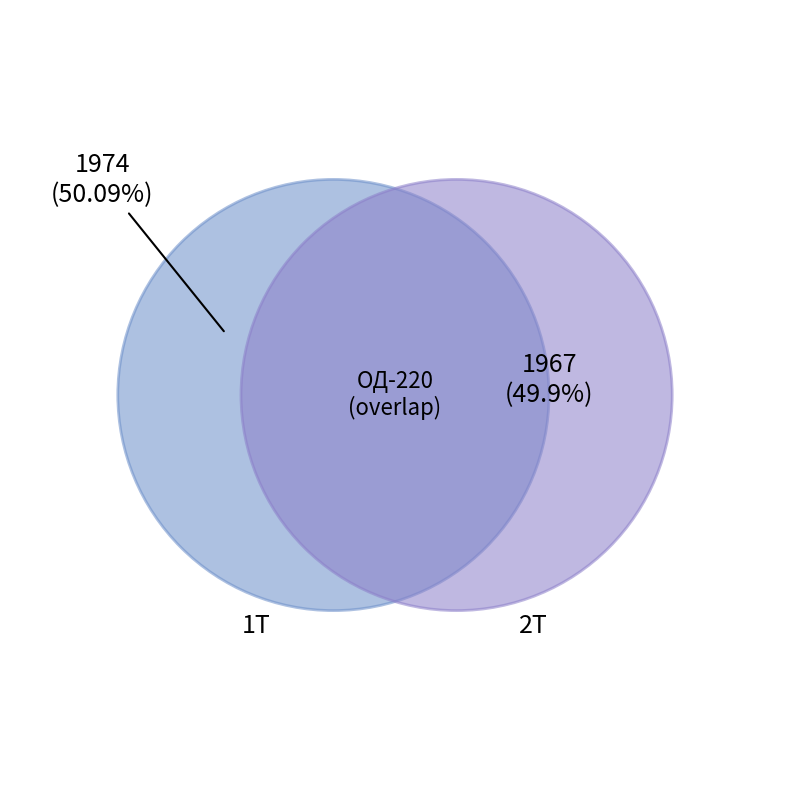

True or false: 1Т accounts for 36% of the total.

False